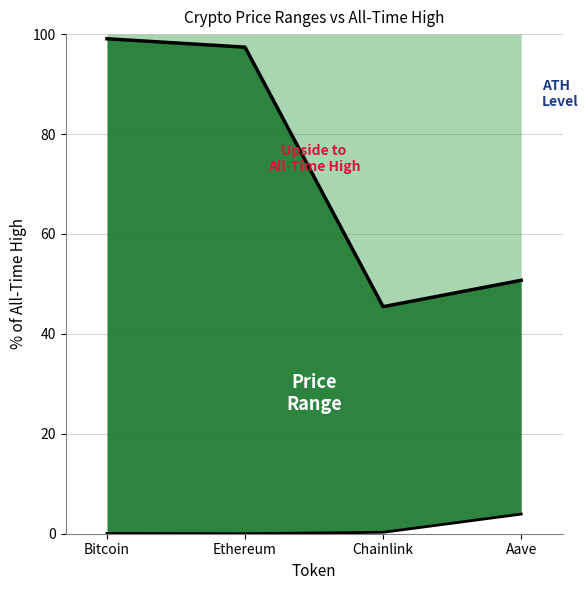

Which has a higher value, Bitcoin or Chainlink?

Bitcoin